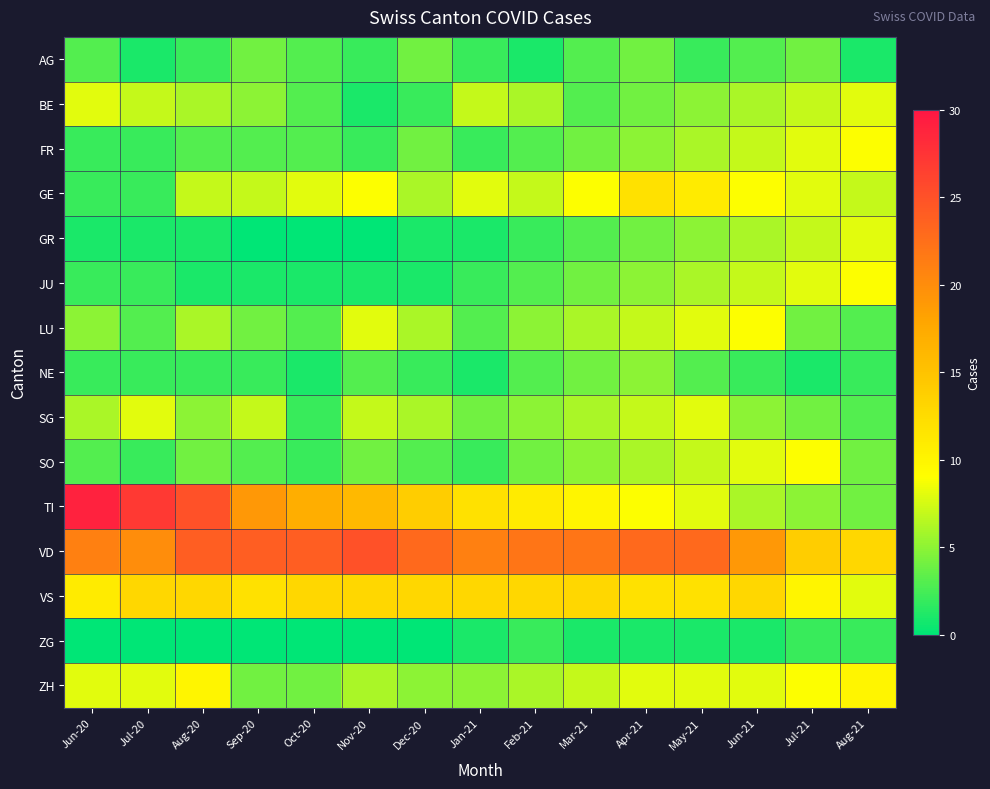

At which category is the sum across all series the highest?

May-21